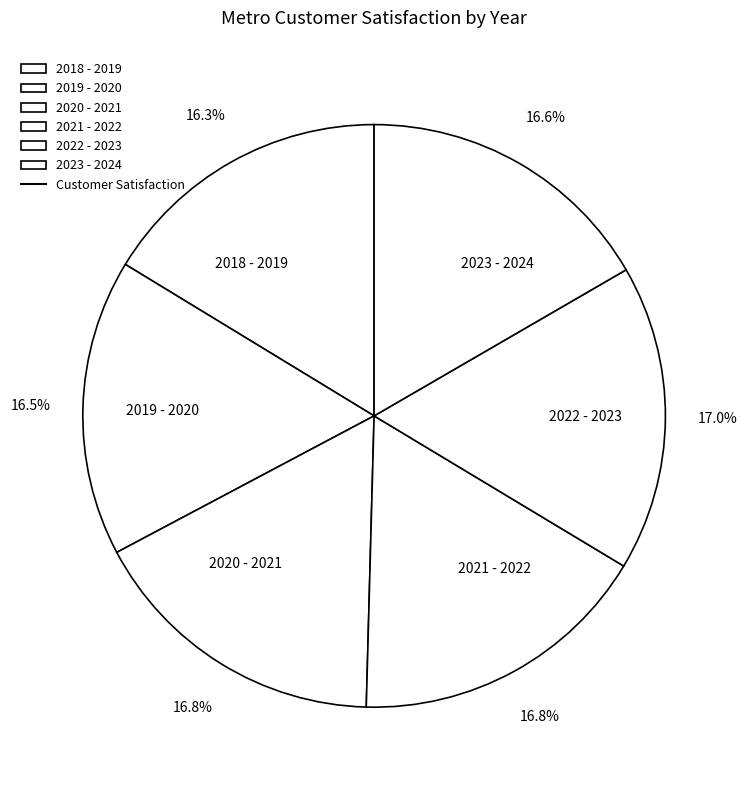

To the nearest percent, what is the combined percentage of 2021 - 2022 and 2019 - 2020?

33%